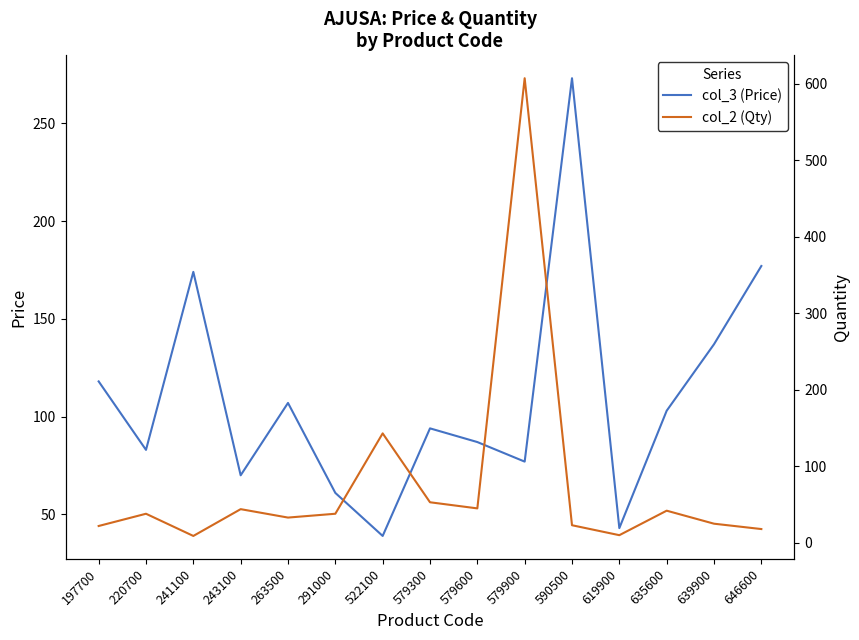

After their last crossing, which series has the higher values: col_3 (Price) or col_2 (Qty)?

col_3 (Price)